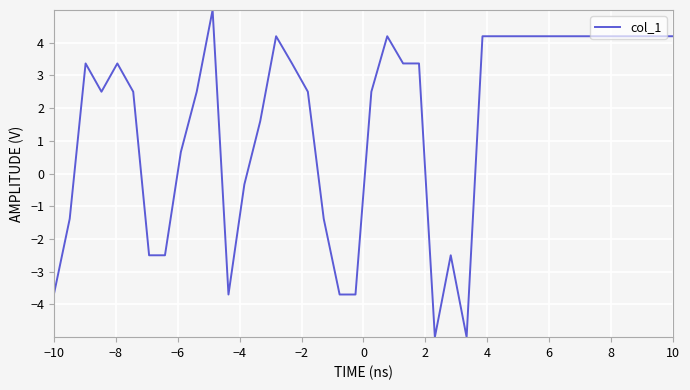

True or false: the data has more than 1 interior local peaks.

True